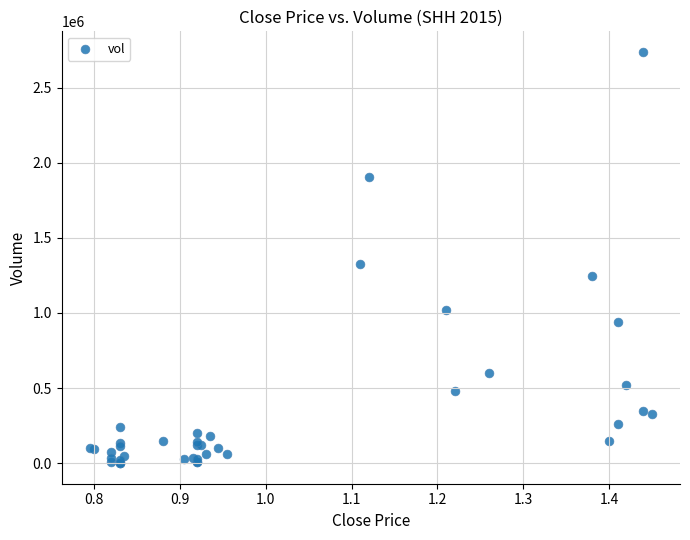

What Y value in the scatter plot is closest to 1369300?

1326500